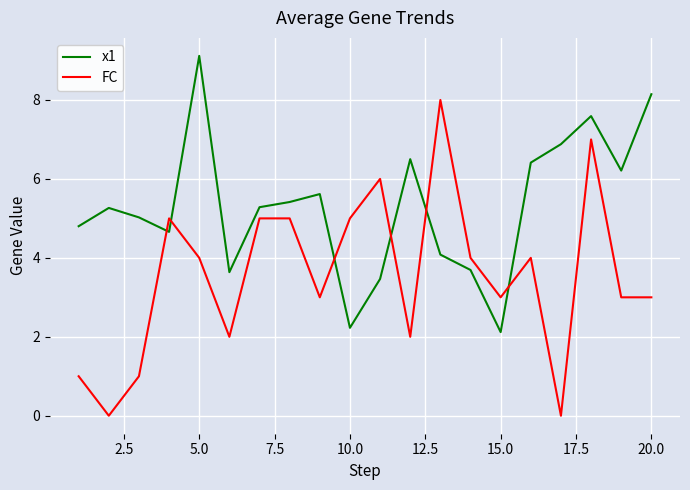

Rank the series by their maximum value, from highest to lowest.

x1, FC